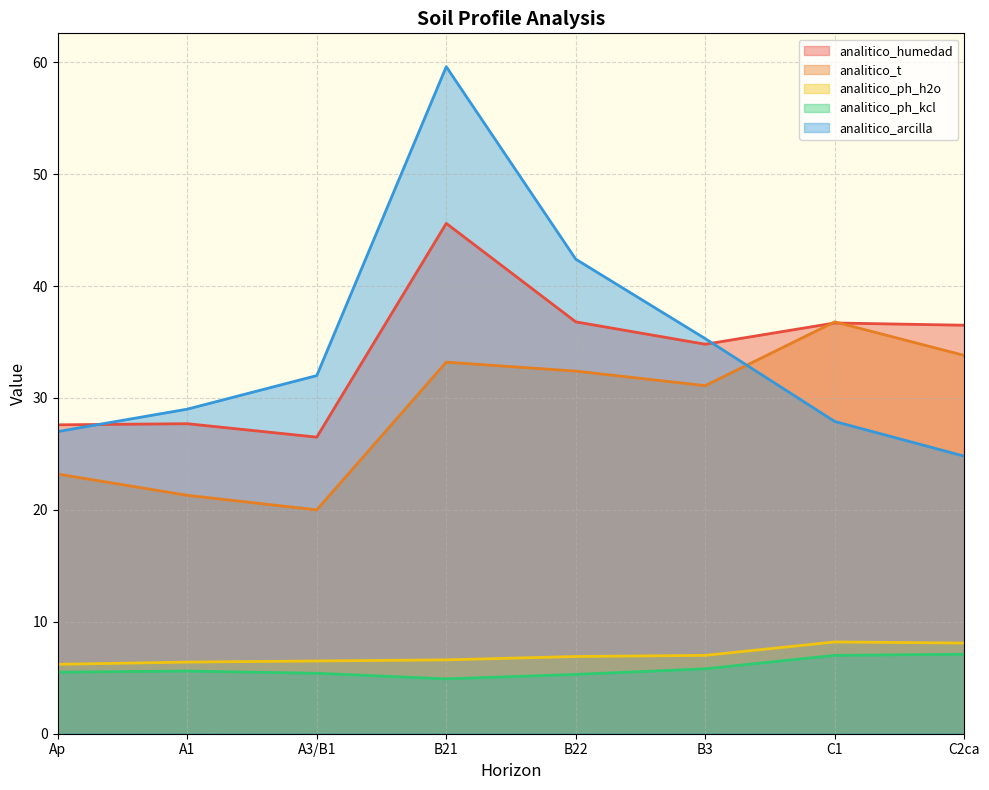

Where do analitico_t and analitico_humedad first cross each other?

B3 and C1